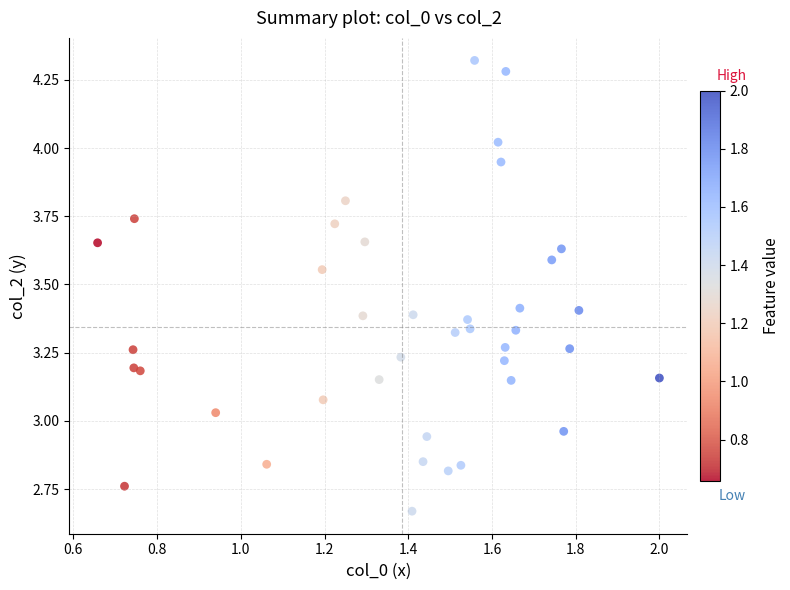

What is the range of Y values (max minus min)?

1.7